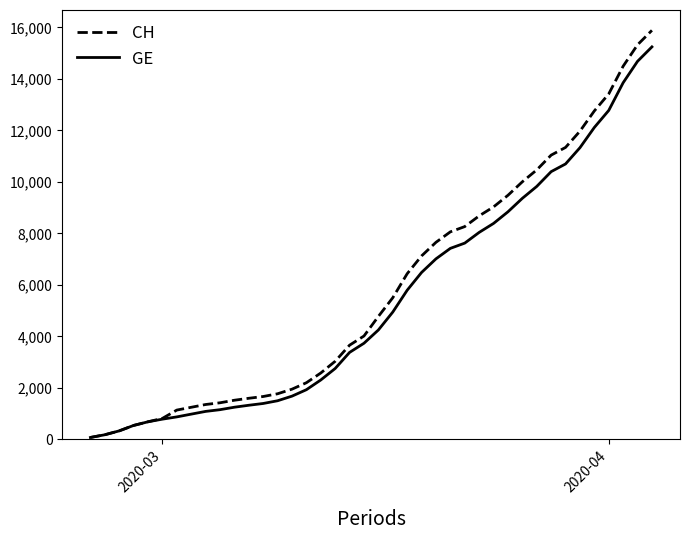

Which series has the largest range (max minus min)?

CH